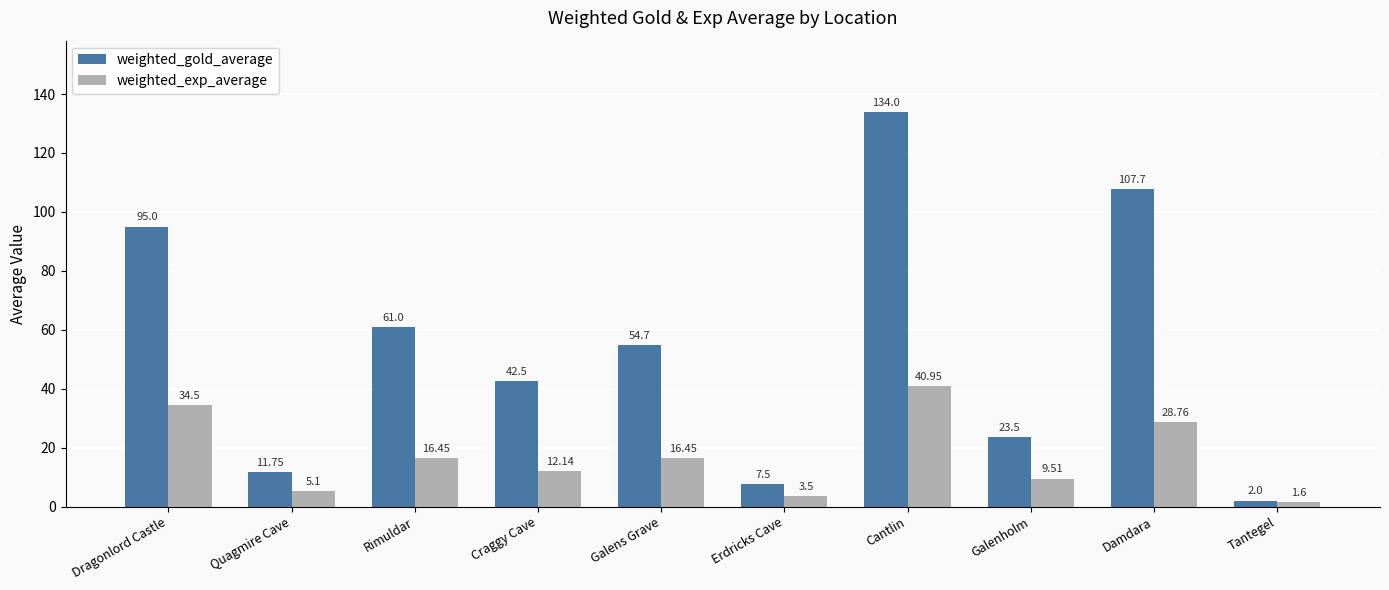

What is the lowest value of the weighted_exp_average series?

1.6